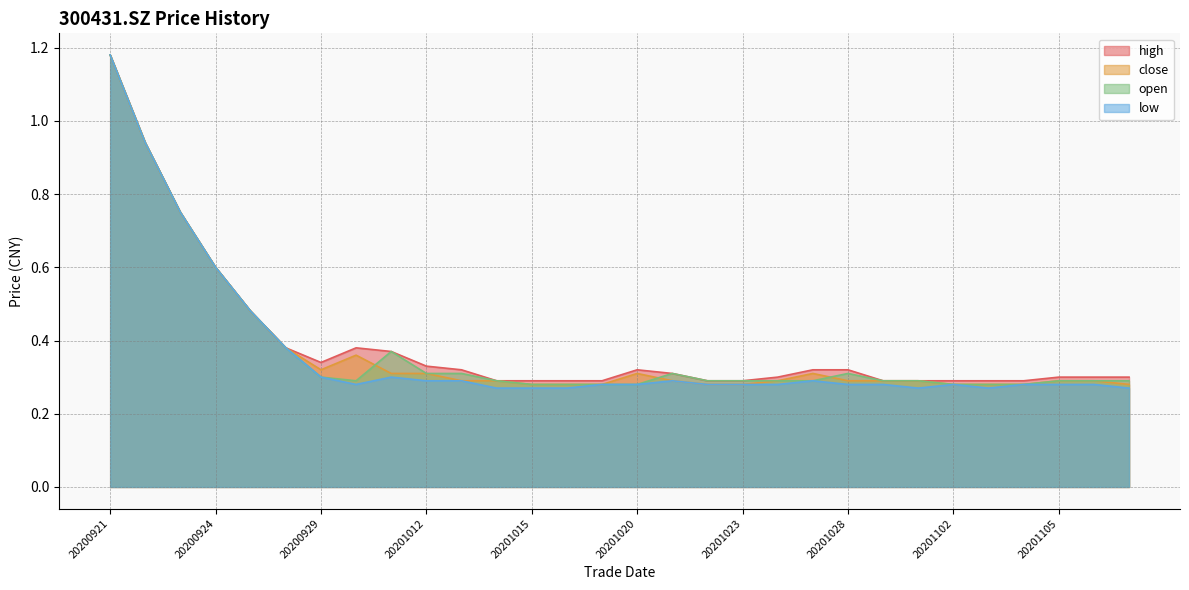

True or false: low has a value of 0.1 at 20201023.

False